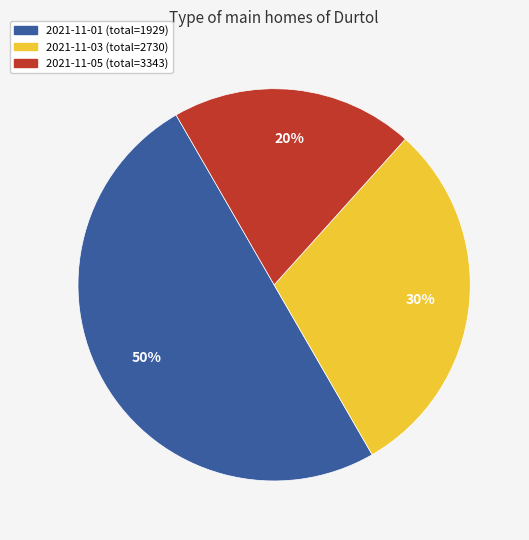

To the nearest percent, what is the average slice percentage?

33%